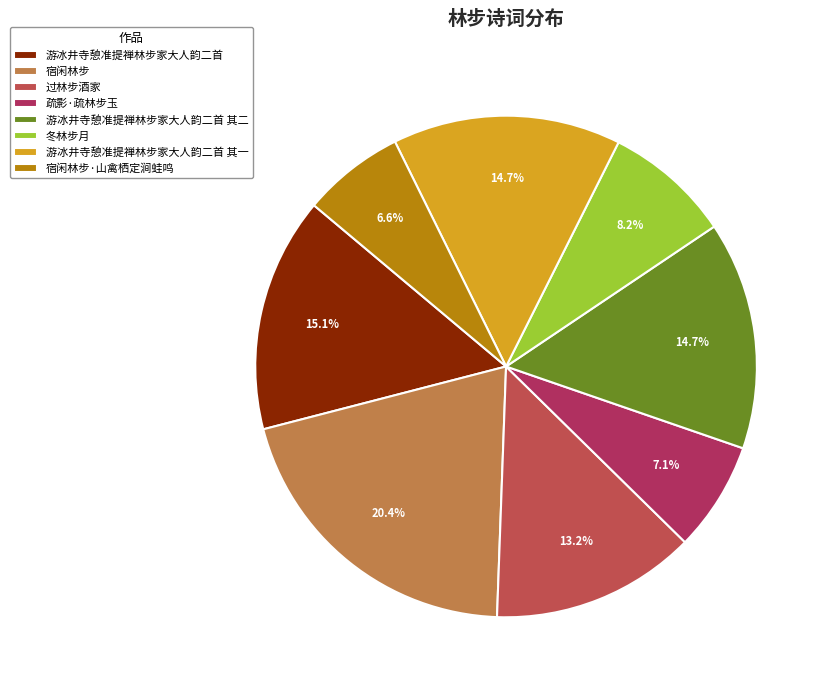

Which category has the biggest portion of the pie?

宿闲林步